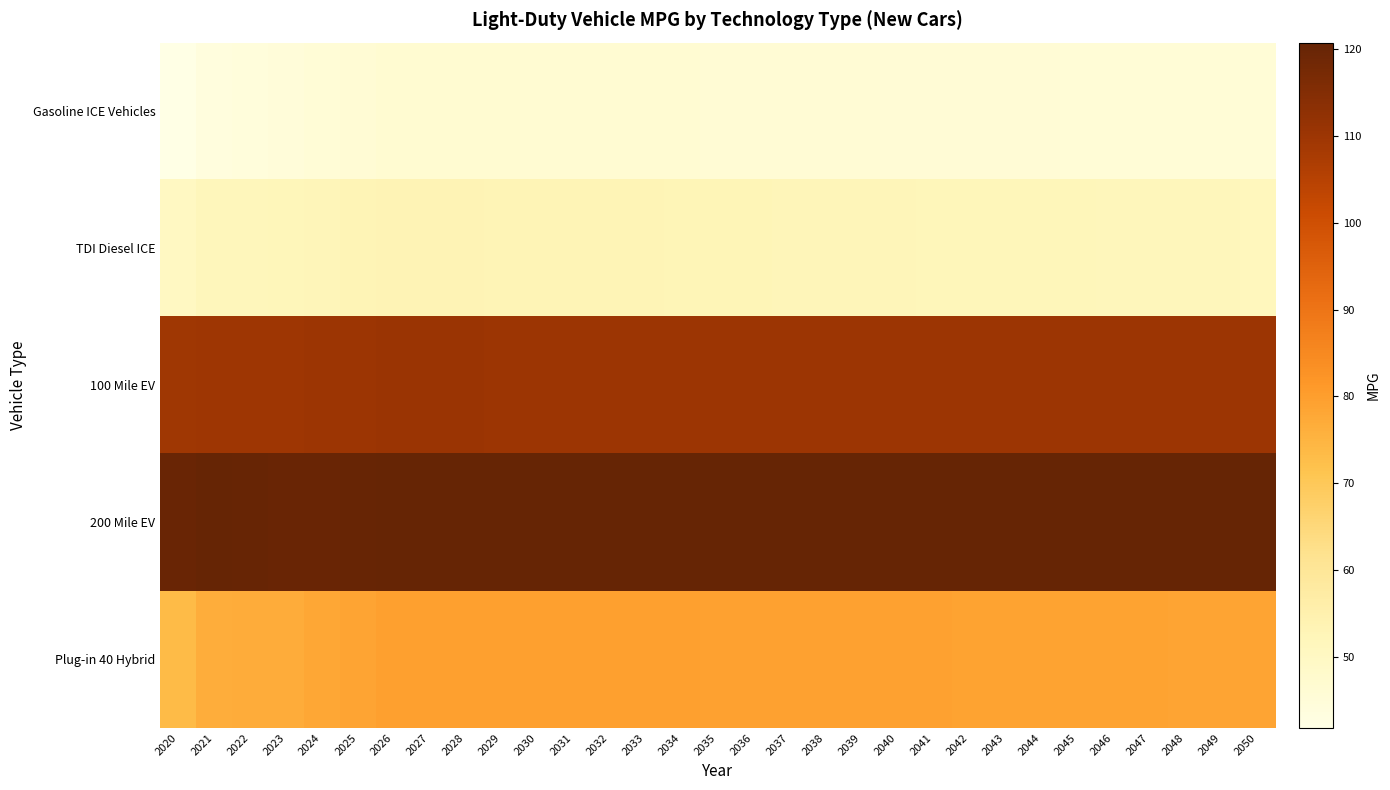

What is the maximum value shown in the chart?

120.8